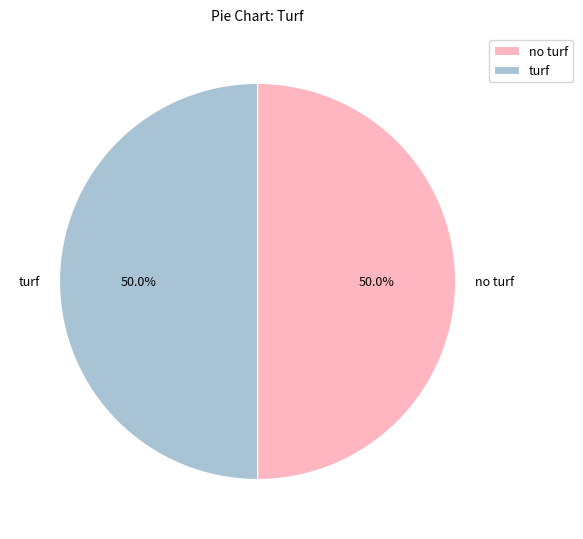

What portion of the pie excludes no turf?

50.0%